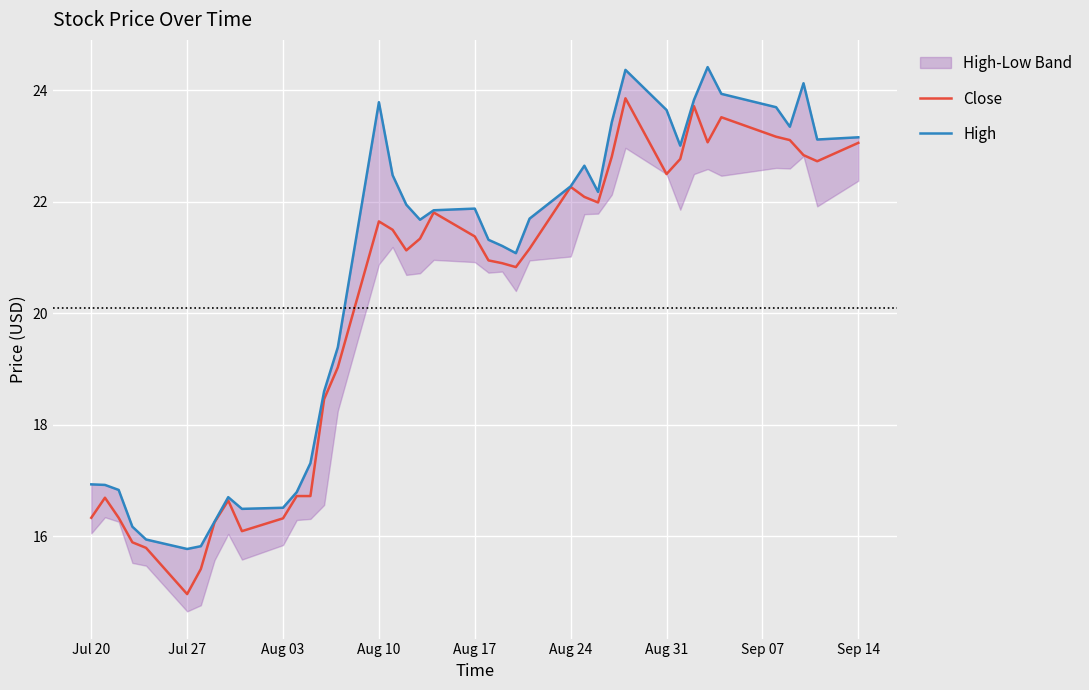

At which label does Close reach its minimum?

Jul 27